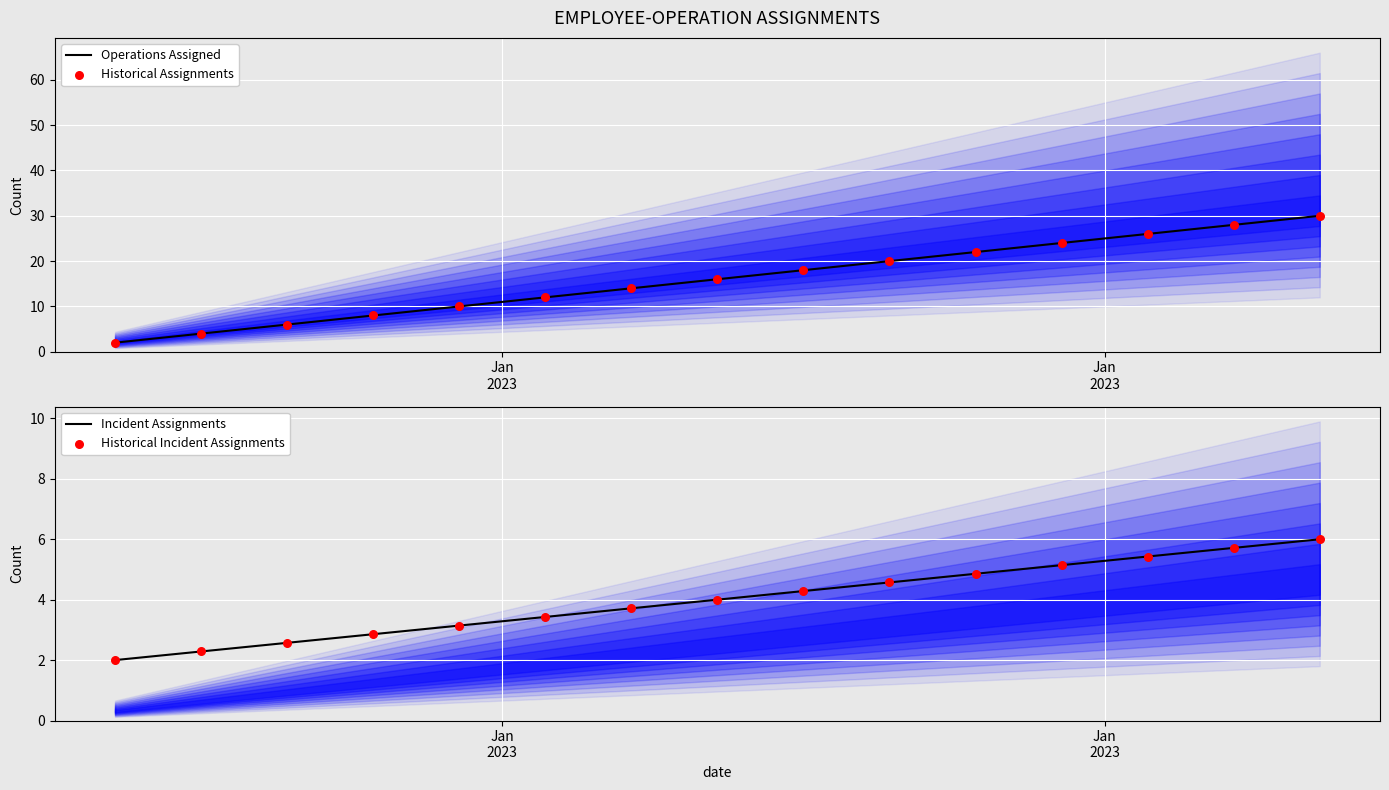

What are all the series names shown in the legend?

Operations Assigned, Historical Assignments, Incident Assignments, Historical Incident Assignments